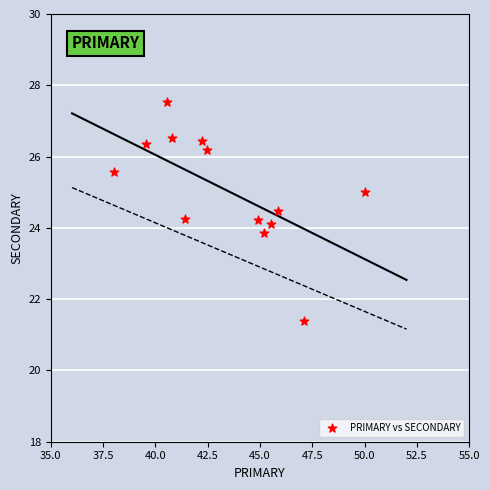

What is the range of X values (max minus min)?

12.0